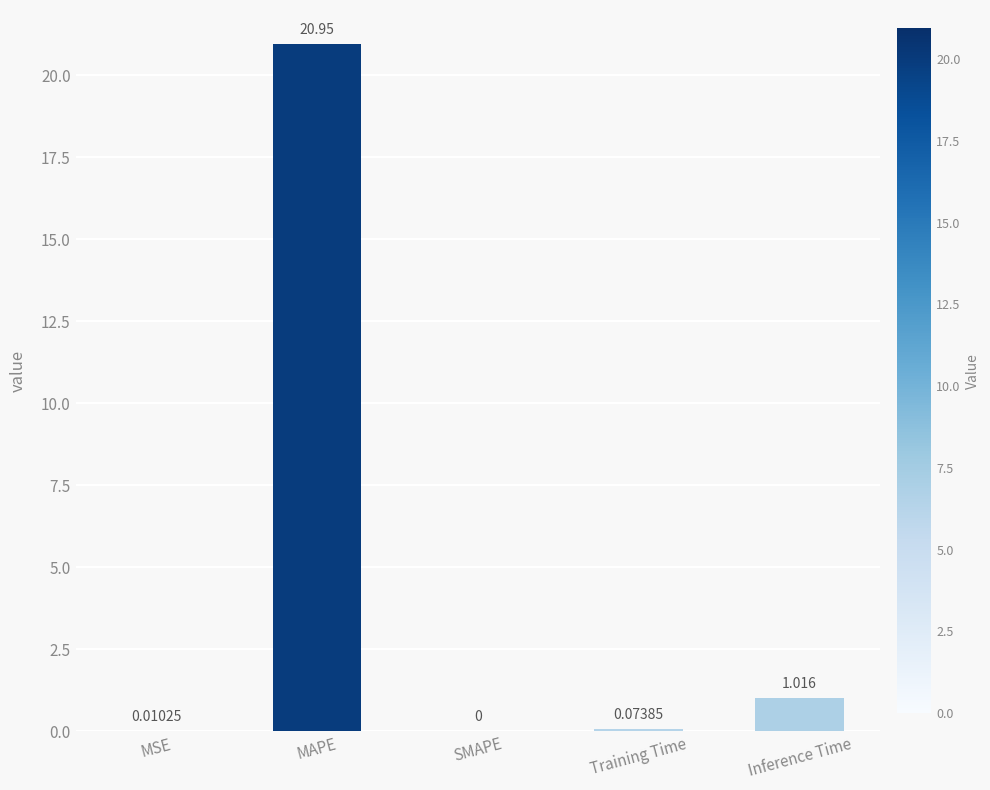

At which label is the value closest to 10?

Inference Time